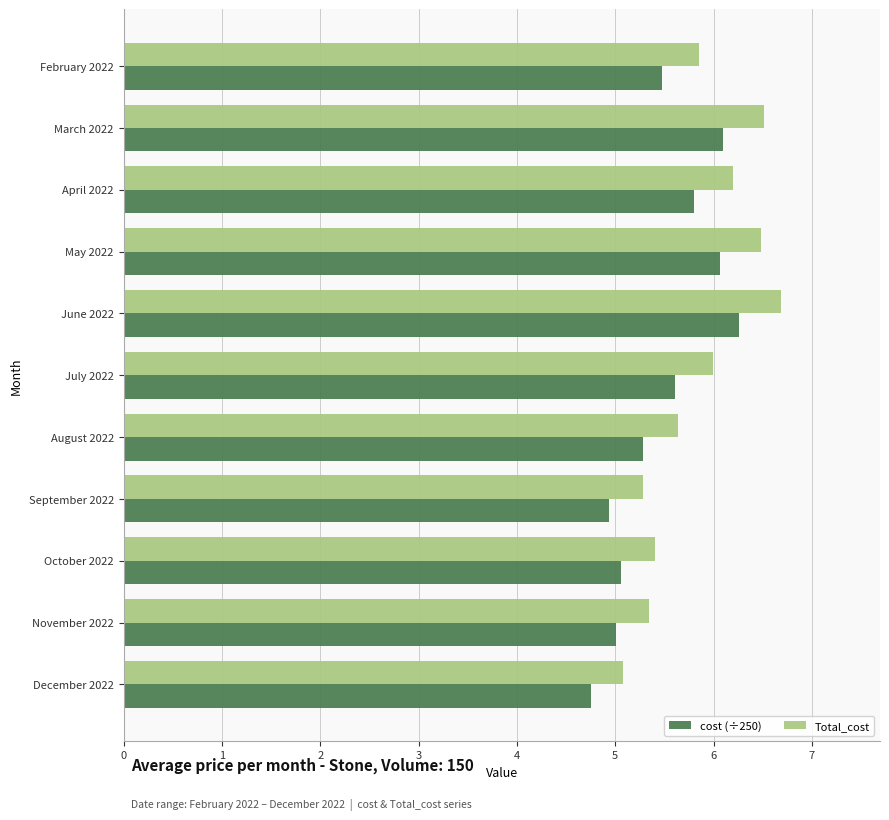

What is the minimum value for cost (÷250)?

4.8